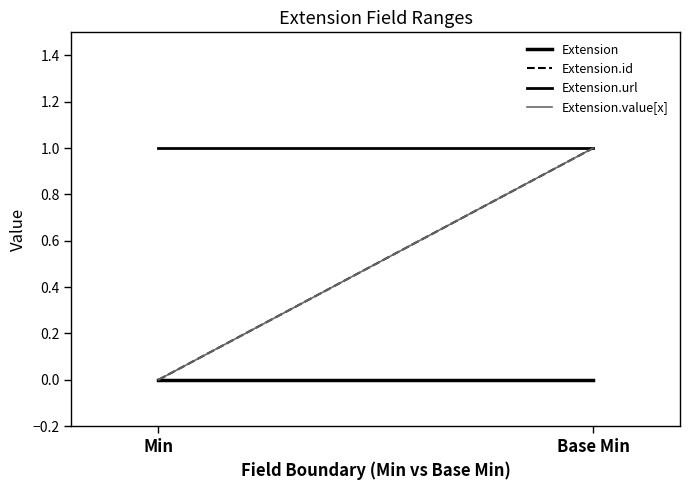

Is this an area chart (filled region under the line)?

No